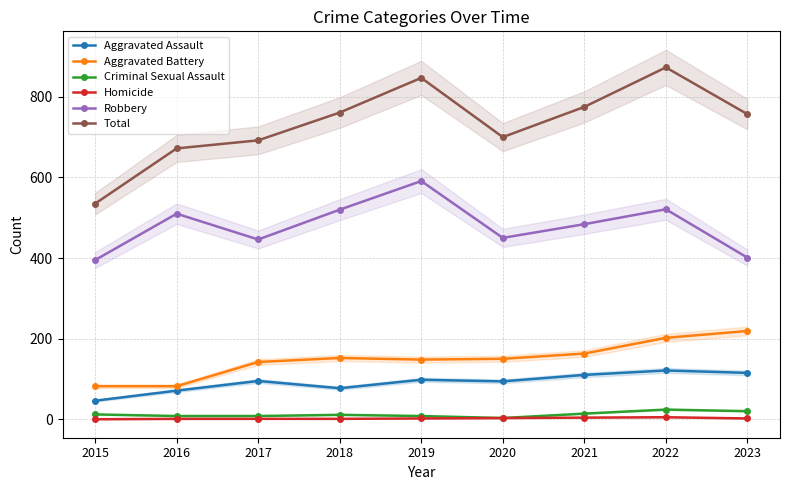

What is the sum of the Homicide values at 2020 and 2021?

7